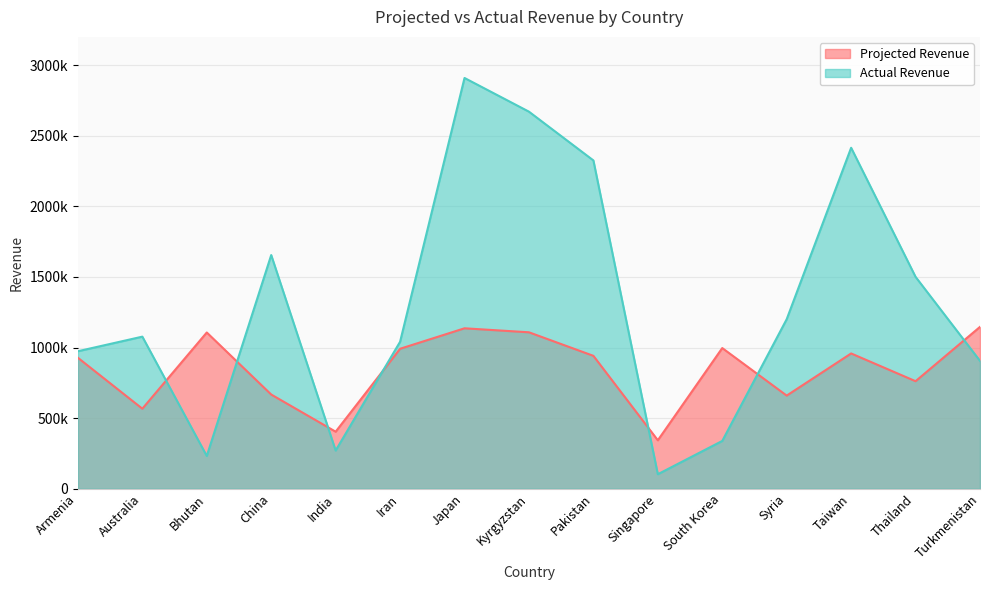

At how many categories does at least one series exceed 1822573?

4